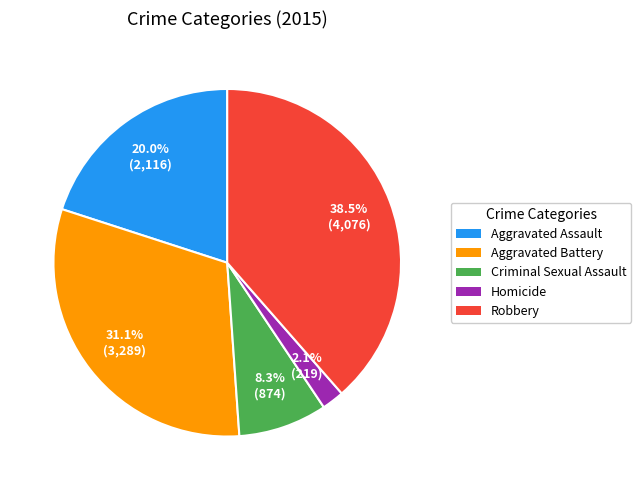

Which category has the biggest portion of the pie?

Robbery